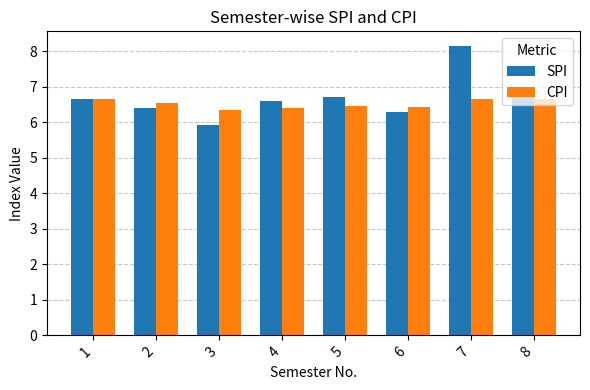

What are all the series names shown in the legend?

SPI, CPI